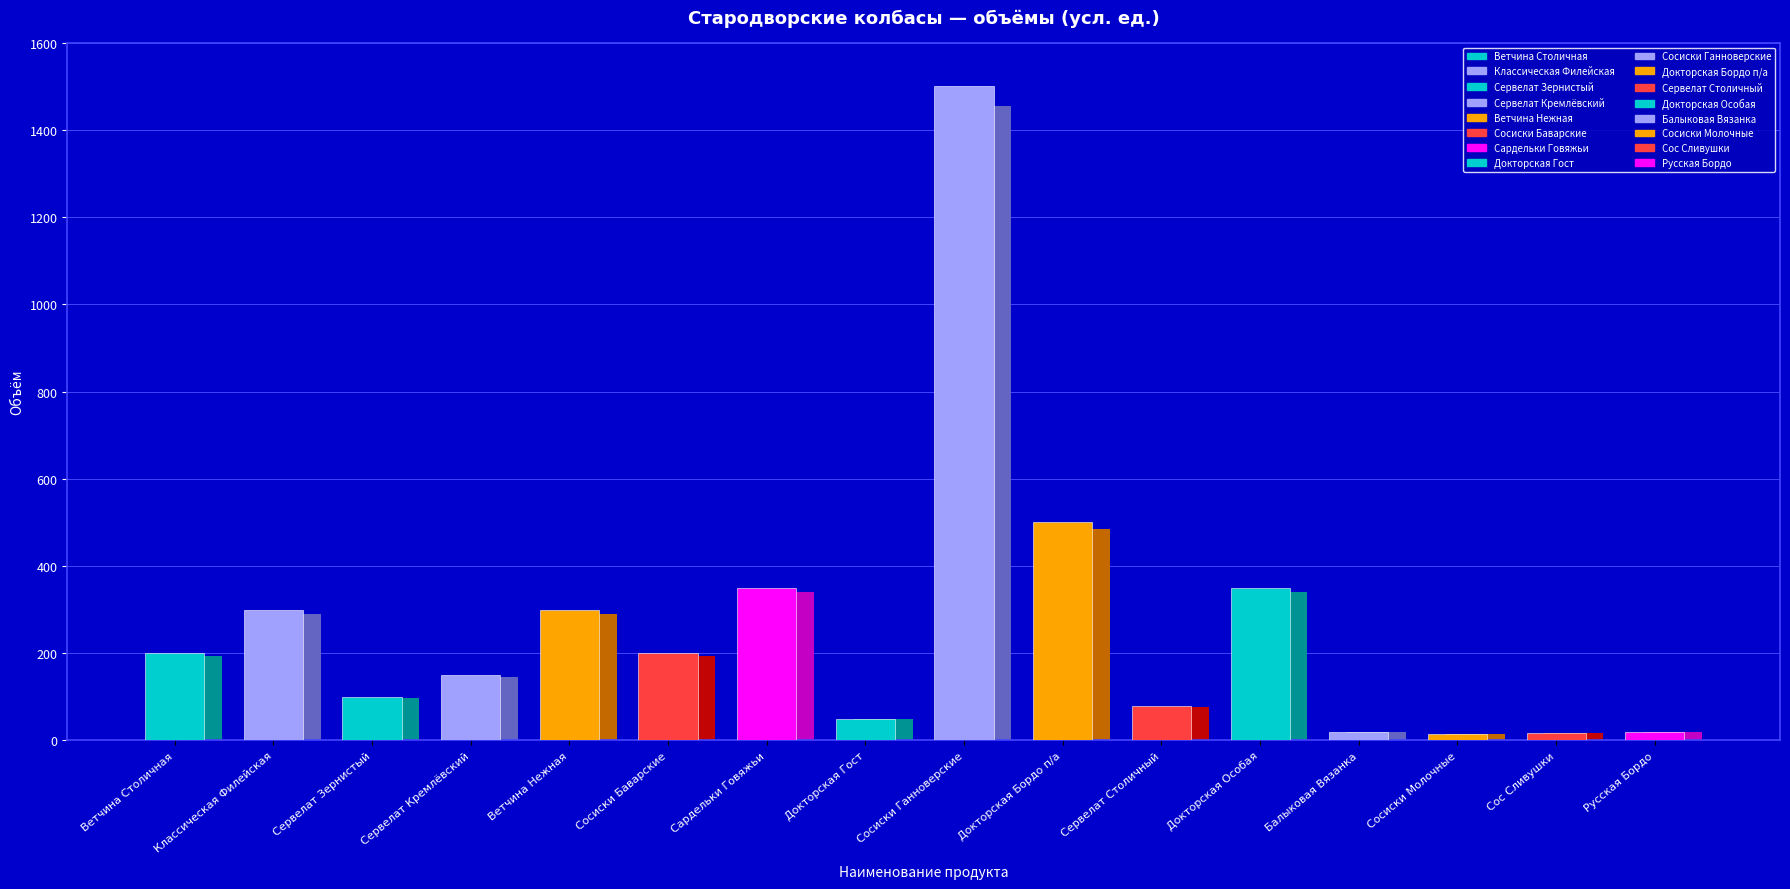

What is the maximum value shown in the chart?

1500